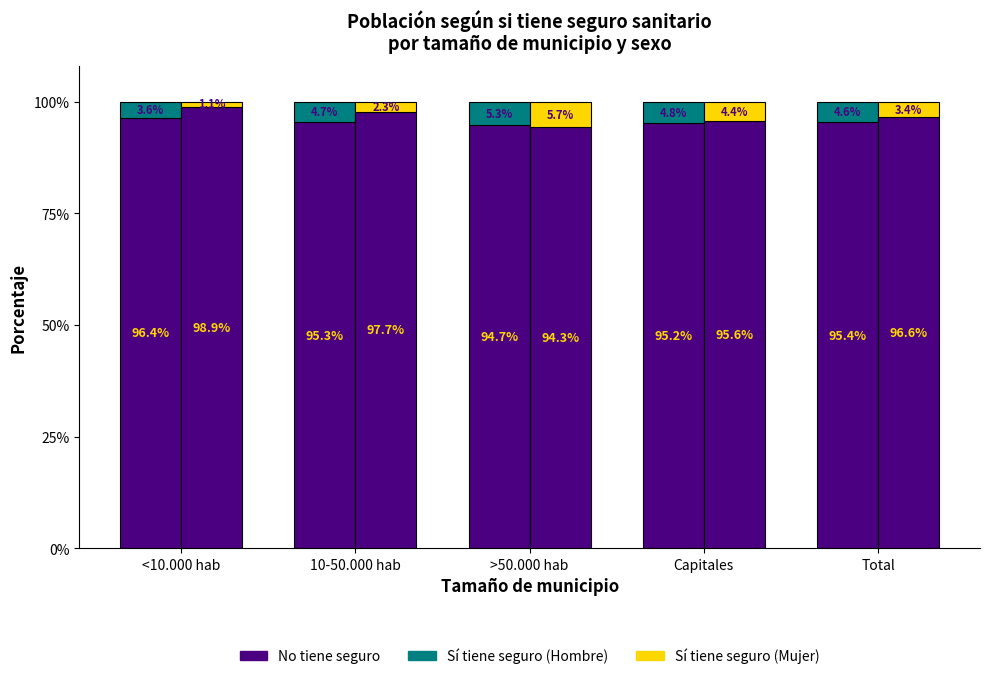

What is the approximate value of No (Hombre) at Total?

1.0